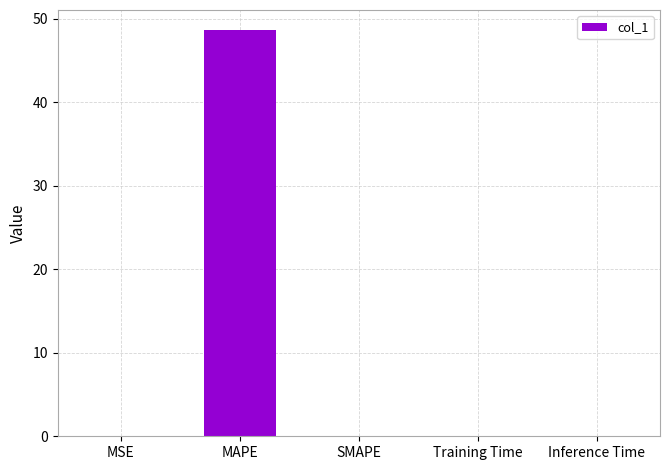

At which category does the chart reach its peak across all series?

MAPE